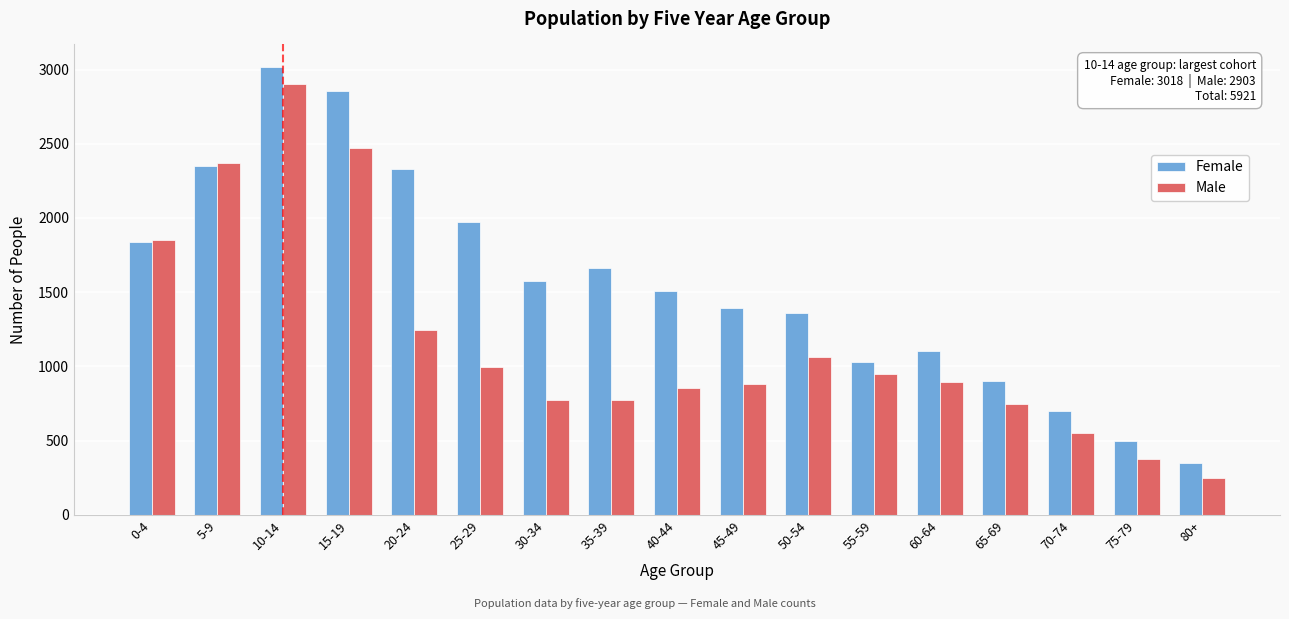

Rank the series by their average value, from highest to lowest.

Female, Male